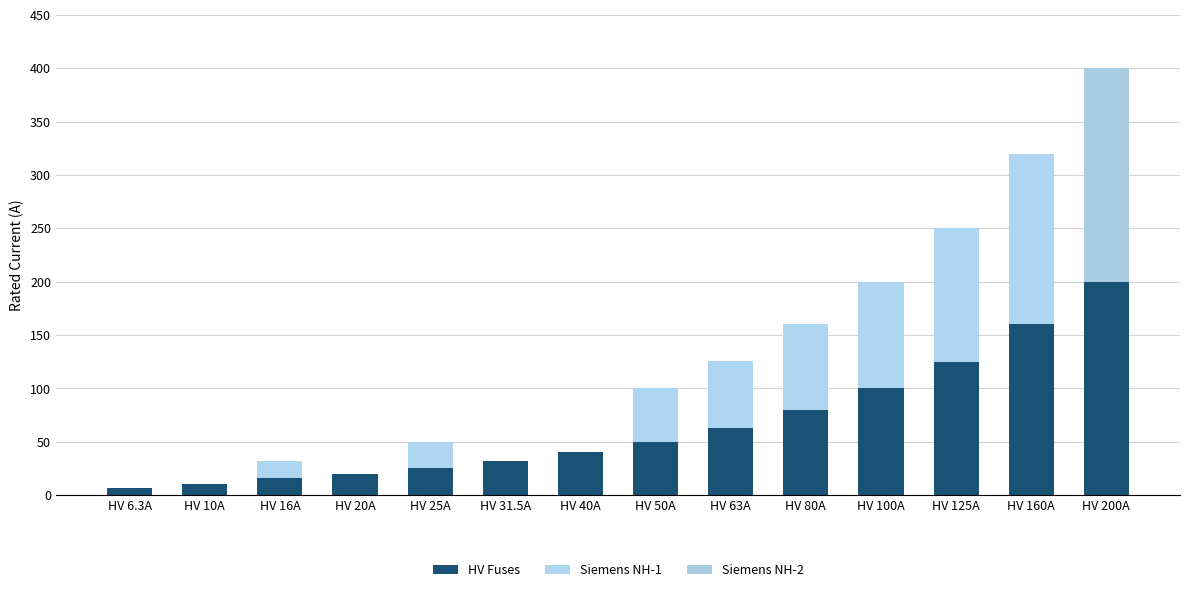

Where is HV Fuses nearest to the value 103?

HV 100A